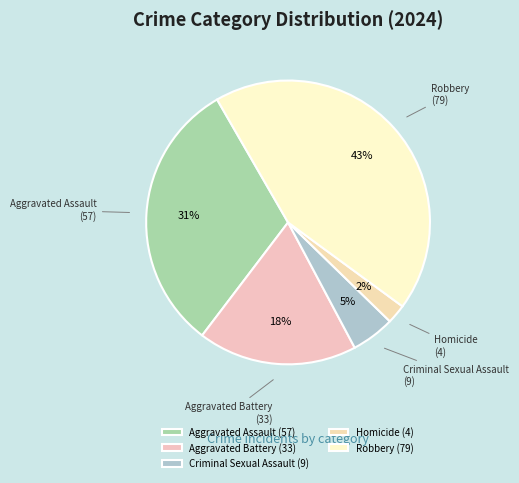

Count the number of slices in the pie.

5